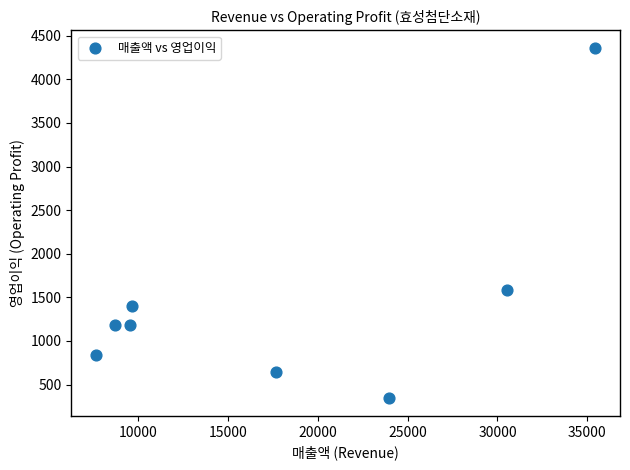

What Y value in the scatter plot is closest to 2351?

1583